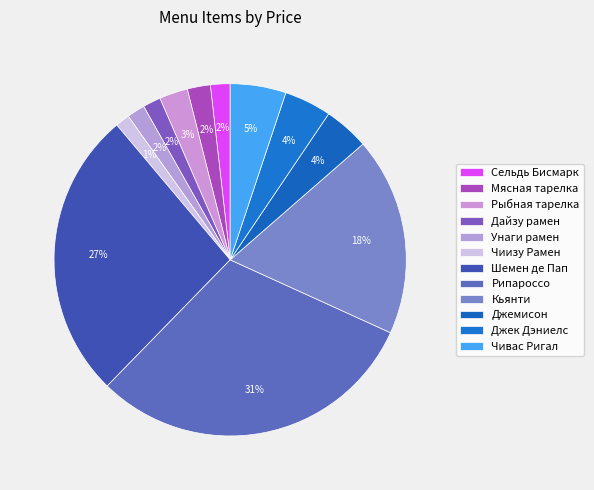

To the nearest percent, what portion does Джемисон represent?

4%